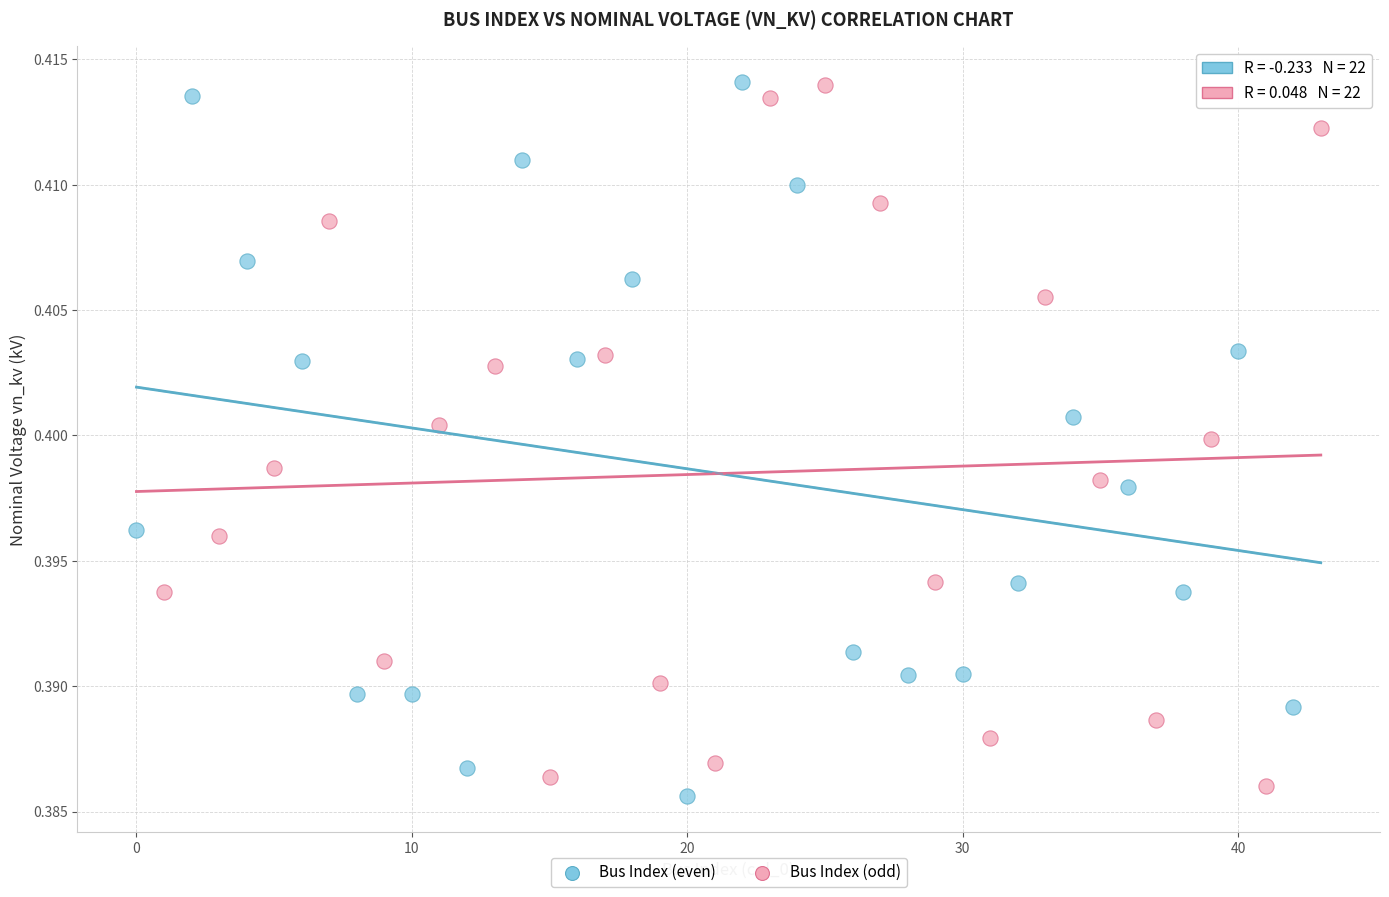

Which series reaches the minimum Y coordinate?

Bus Index (even)